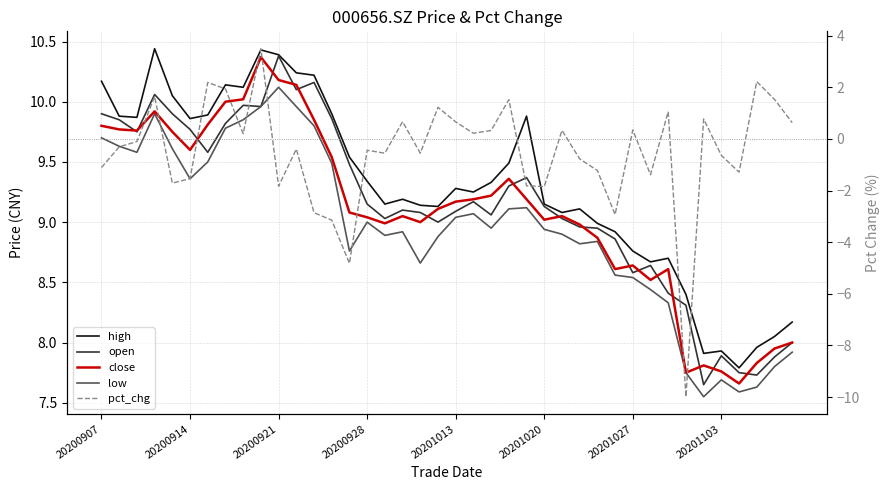

True or false: low has a value of 7.6 at 36.

True